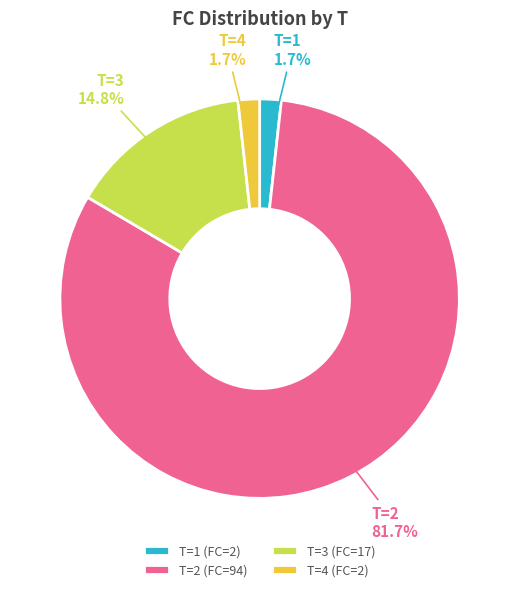

To the nearest percent, what percentage of the pie is T=4 (FC=2)?

2%